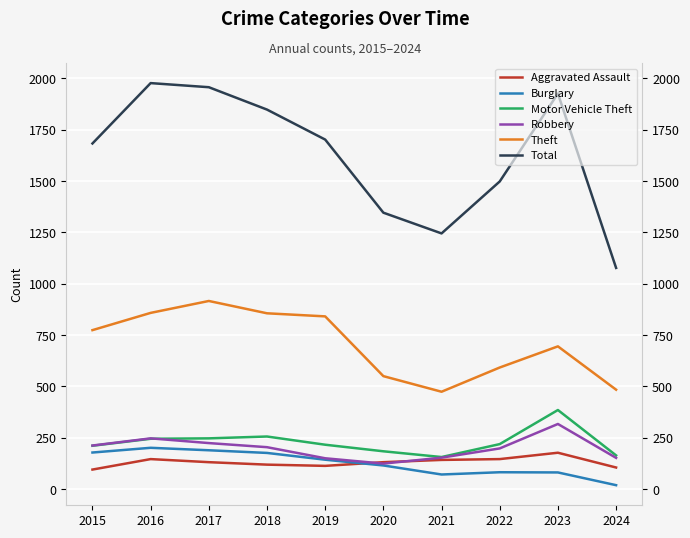

The value of Burglary at 2015 is 178. True or false?

True